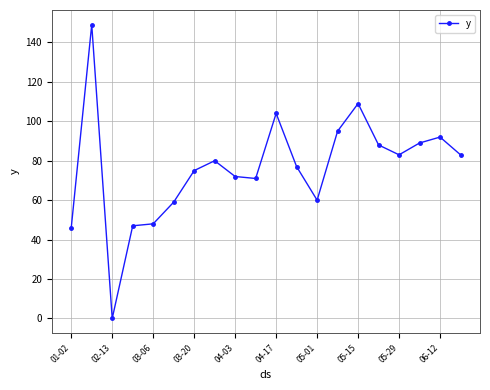

True or false: there are more than 1 points higher than both neighbors.

True